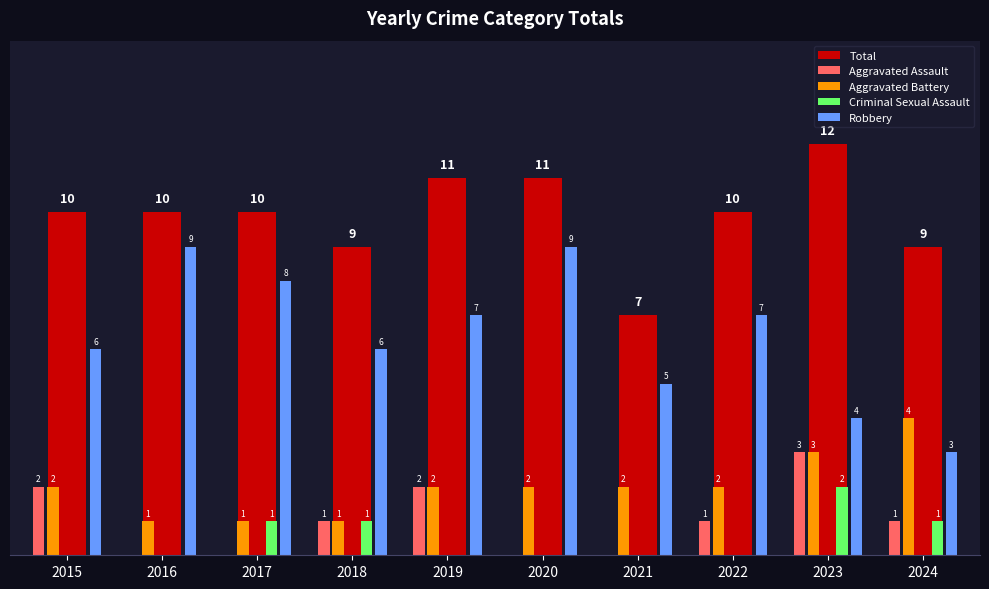

Count the number of categories in the chart.

10